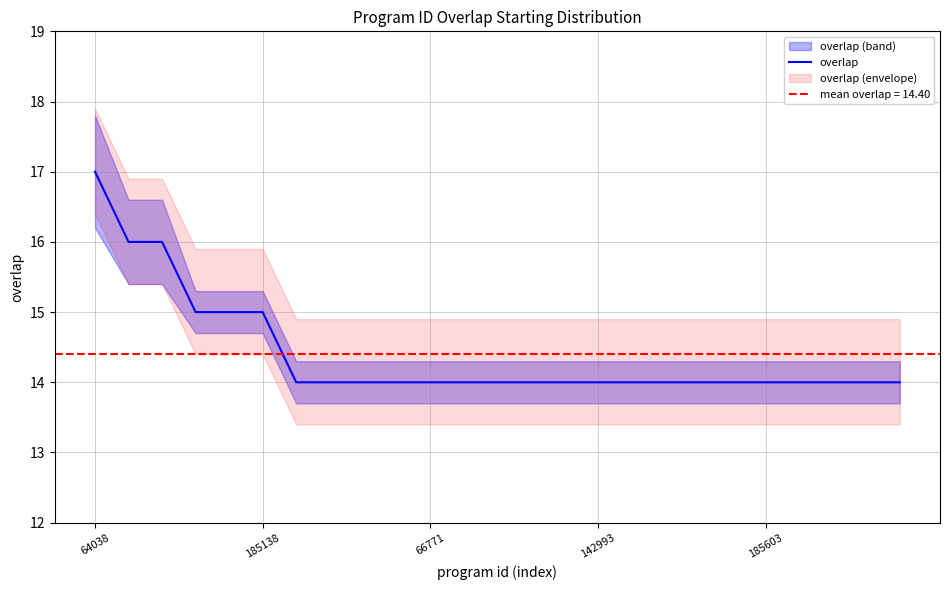

The value of overlap at 66771 is 14. True or false?

True